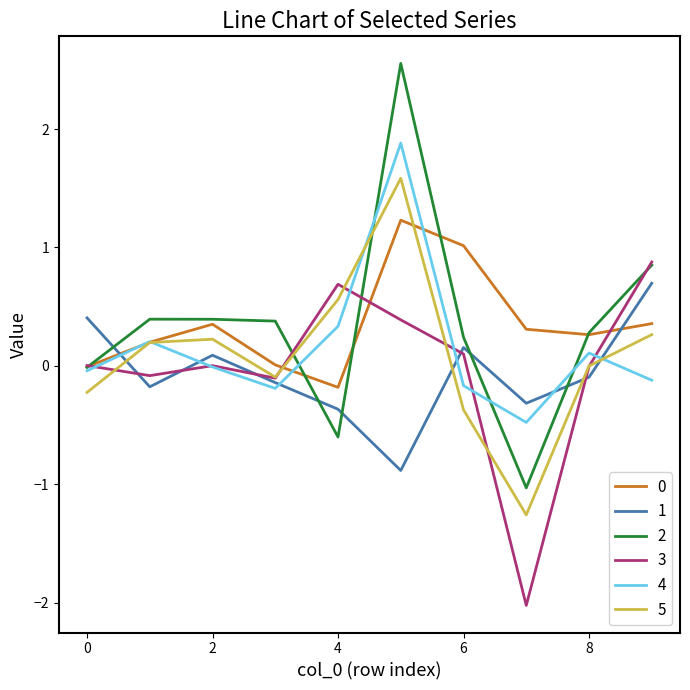

What is the highest value of the 0 series?

1.2